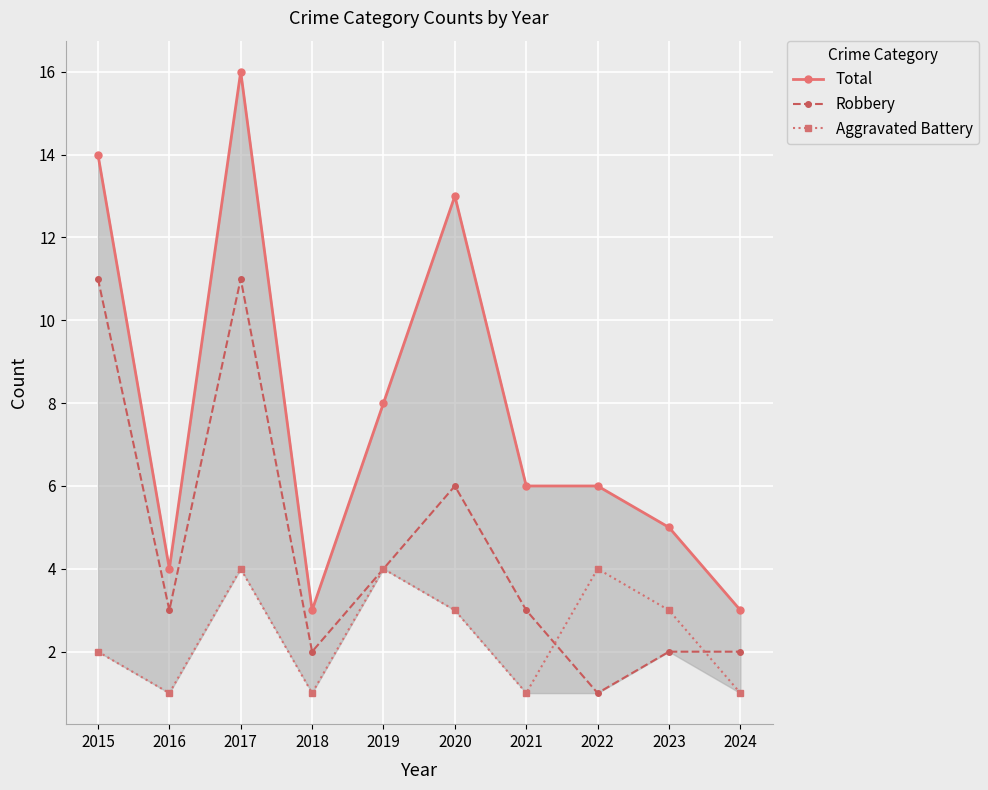

List the labels in order of Total value, largest first.

2017, 2015, 2020, 2019, 2021, 2022, 2023, 2016, 2018, 2024